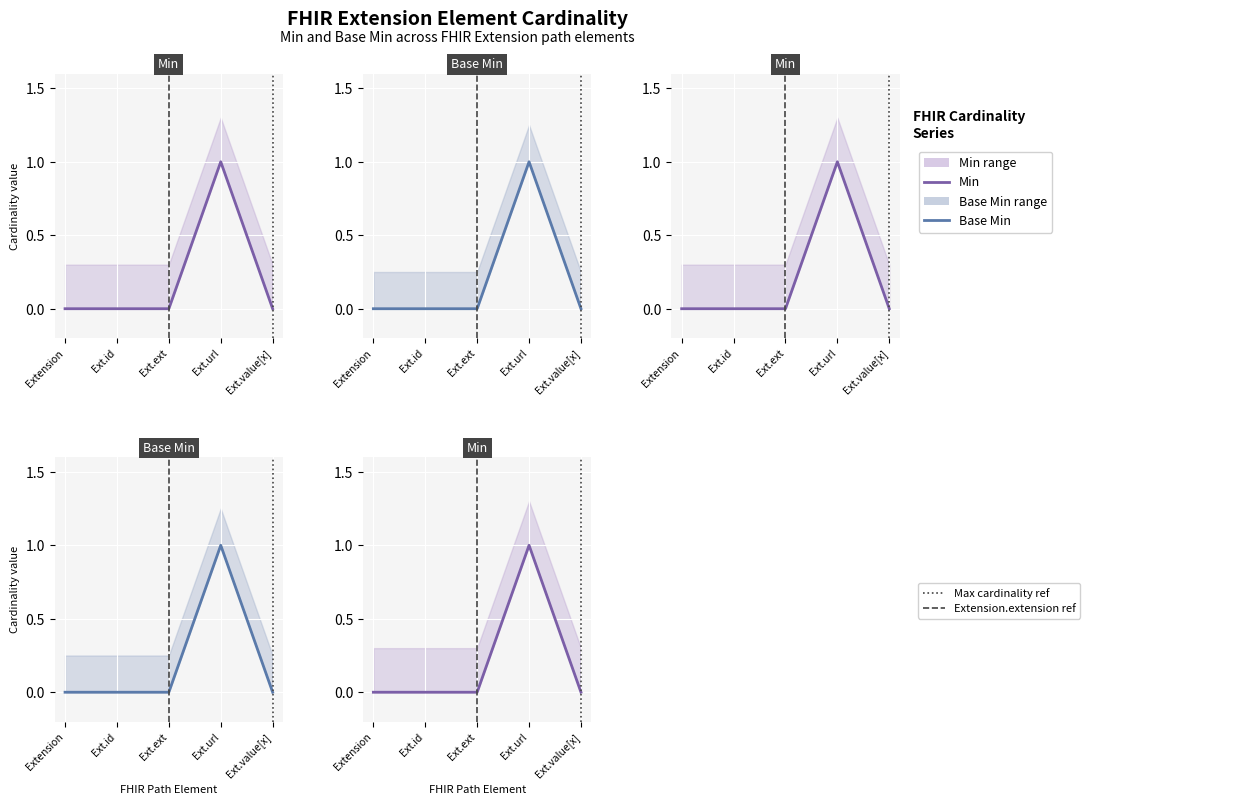

How many lines are shown in the chart?

2